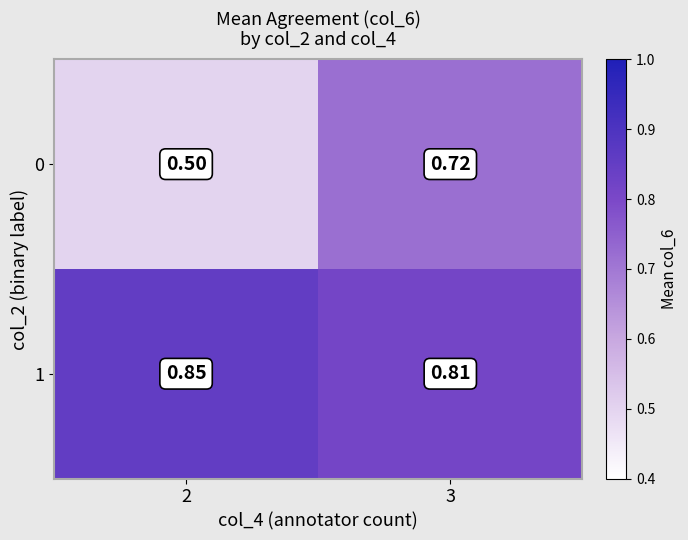

Which series has the largest total across all categories?

1